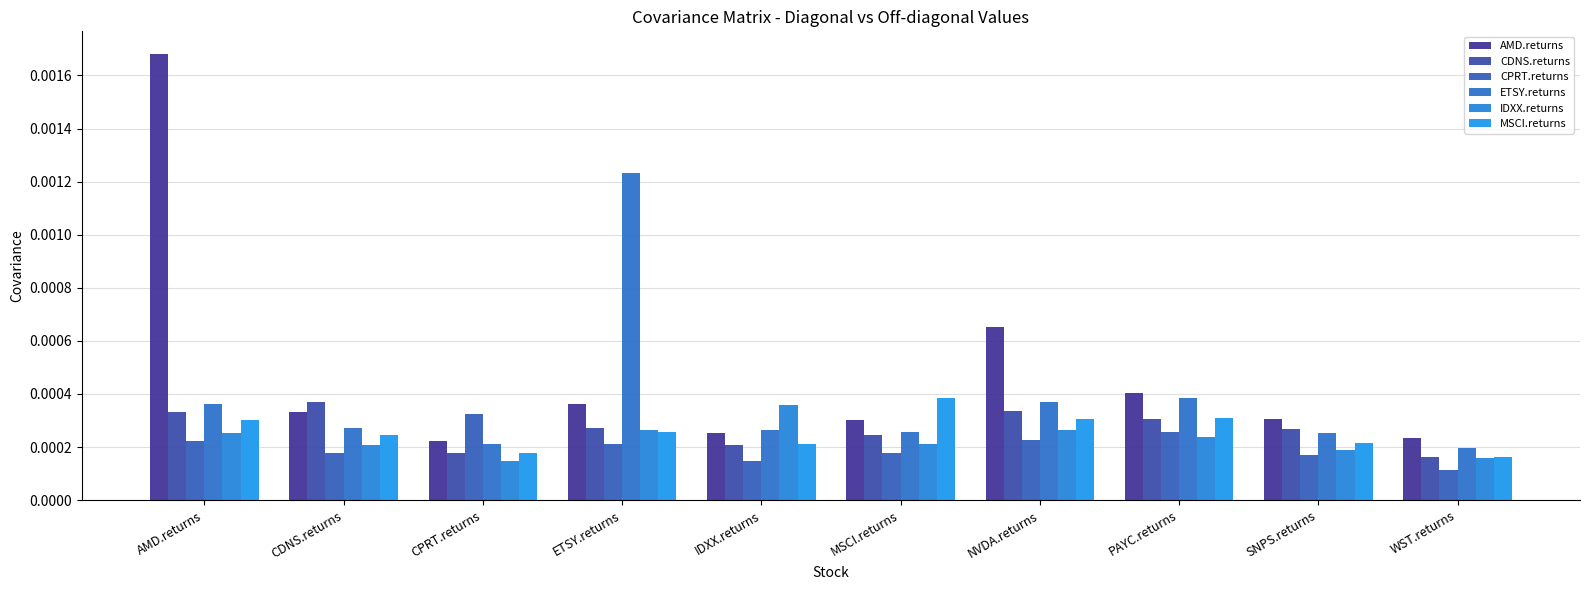

How many series are shown in this chart?

6